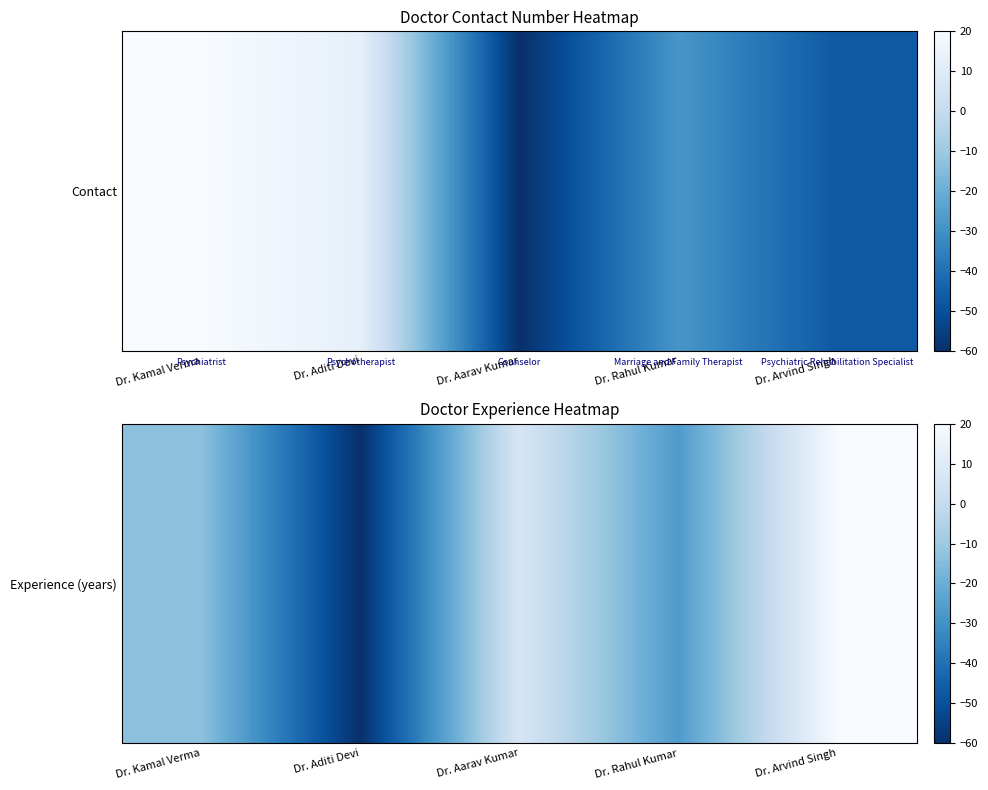

What is the difference between the values at Dr. Arvind Singh and Dr. Rahul Kumar?

46.7